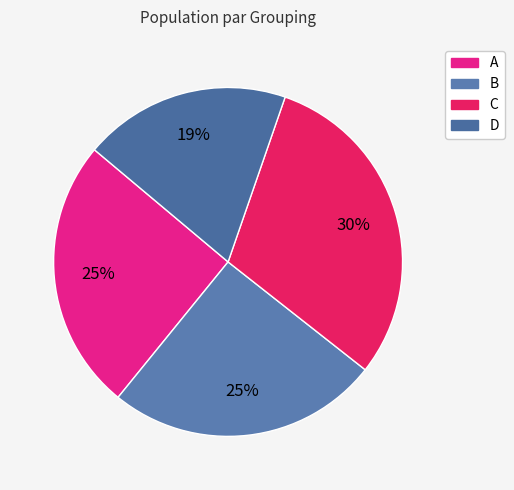

How many segments does this pie chart have?

4